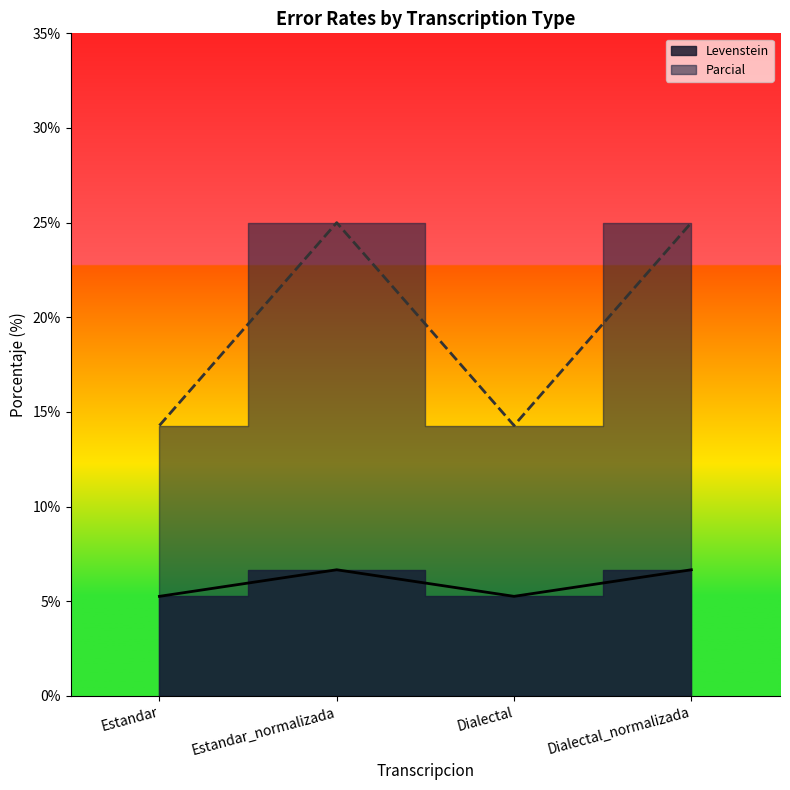

What is the highest value of the Parcial series?

25.0